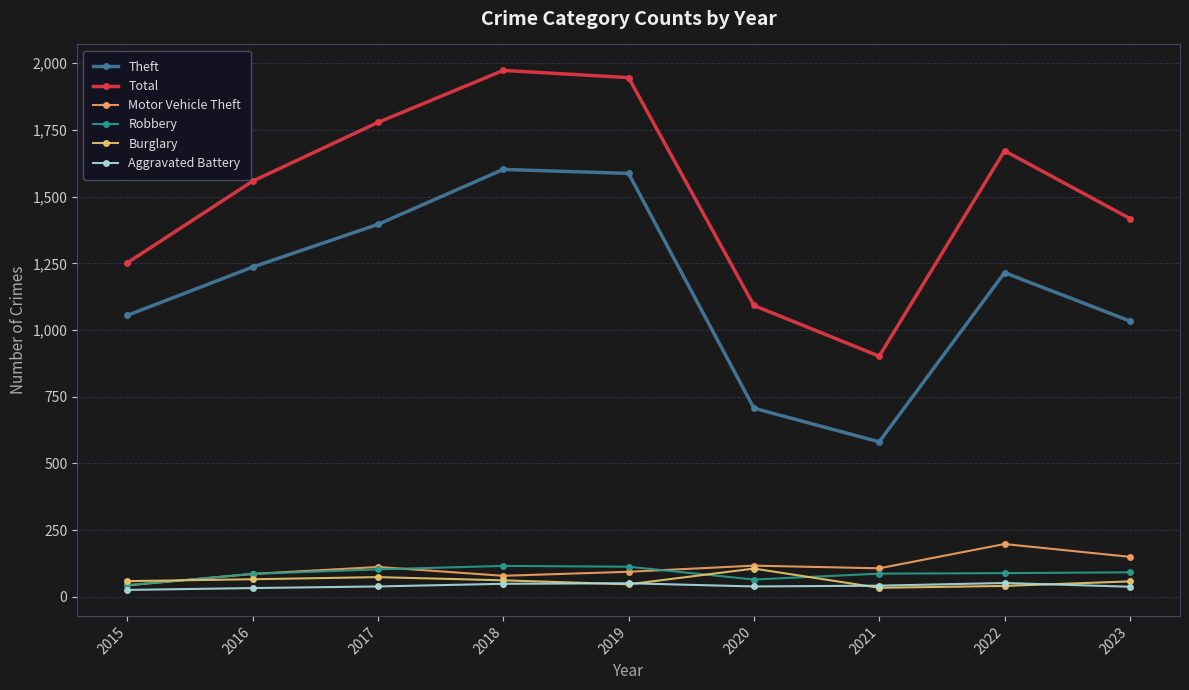

What is the maximum value shown in the chart?

1973